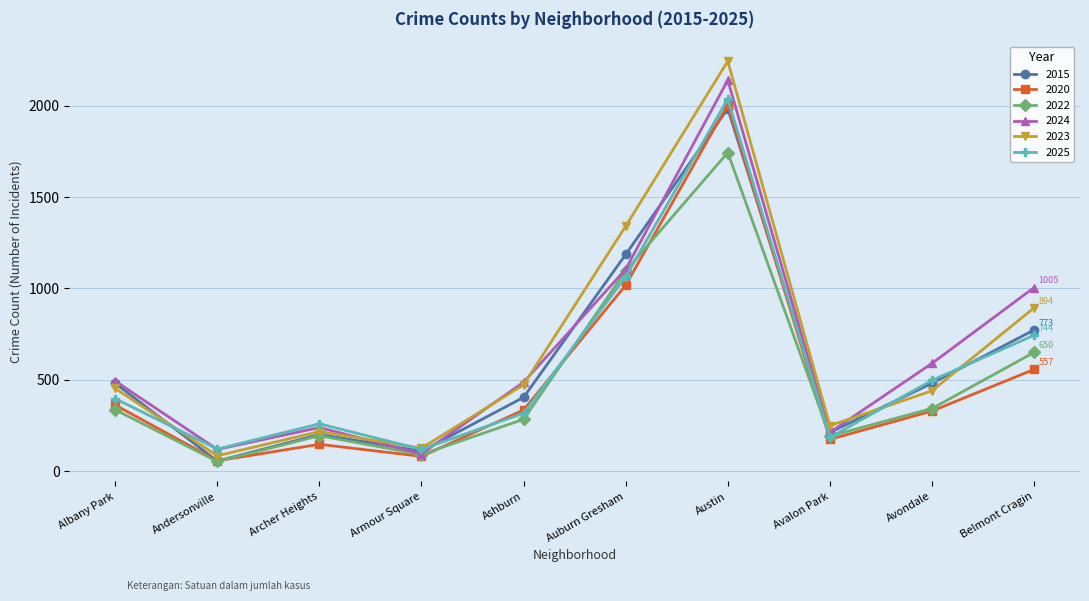

What are all the series names shown in the legend?

2015, 2020, 2022, 2024, 2023, 2025